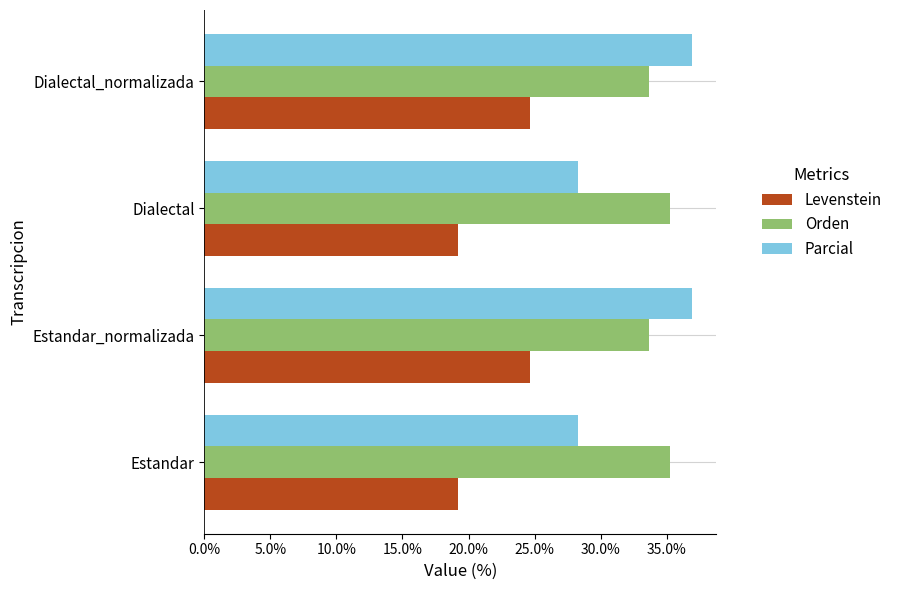

Read the Parcial value at Estandar_normalizada.

36.9